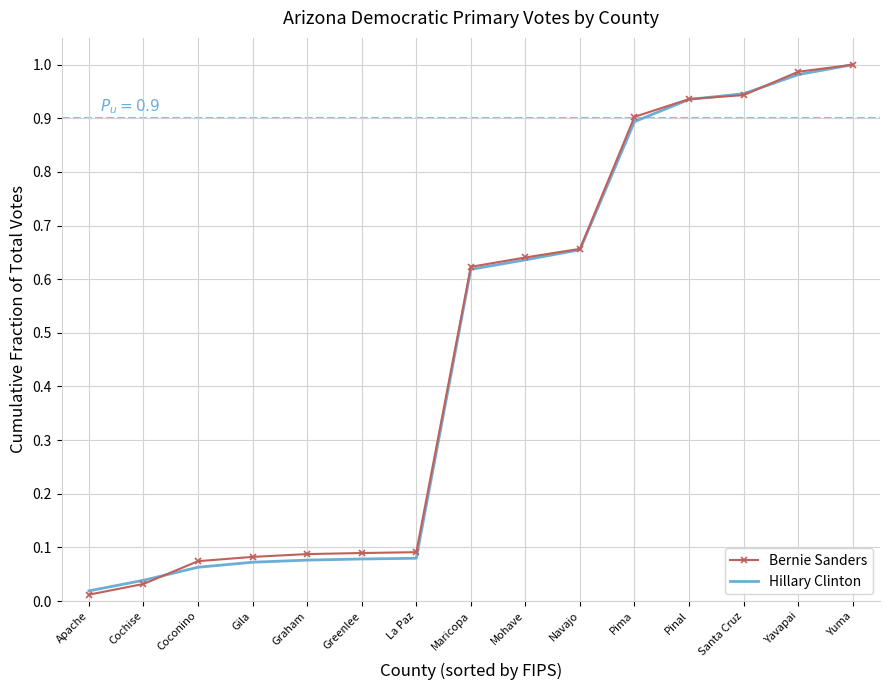

What is the total value across all series at Pima?

1.8